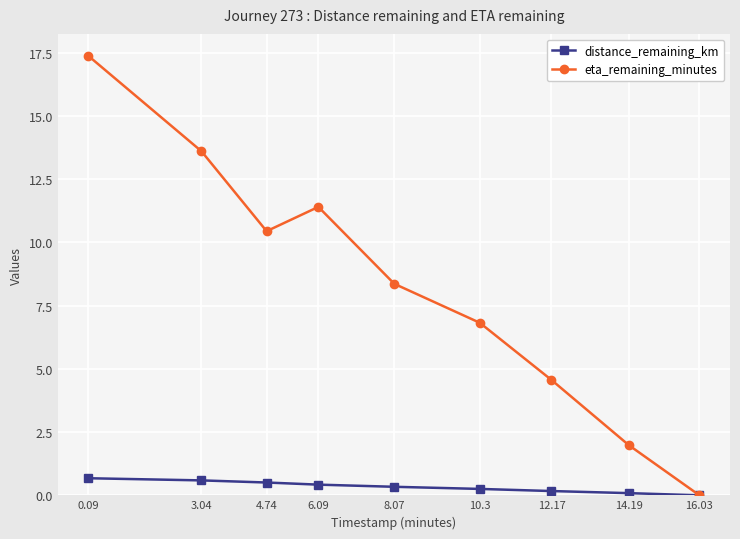

Reading left to right, transcribe all the data shown in this chart.

distance_remaining_km: 0.7	0.6	0.5	0.4	0.3	0.3	0.2	0.1	0.0
eta_remaining_minutes: 17.4	13.6	10.4	11.4	8.4	6.8	4.6	2.0	0.0